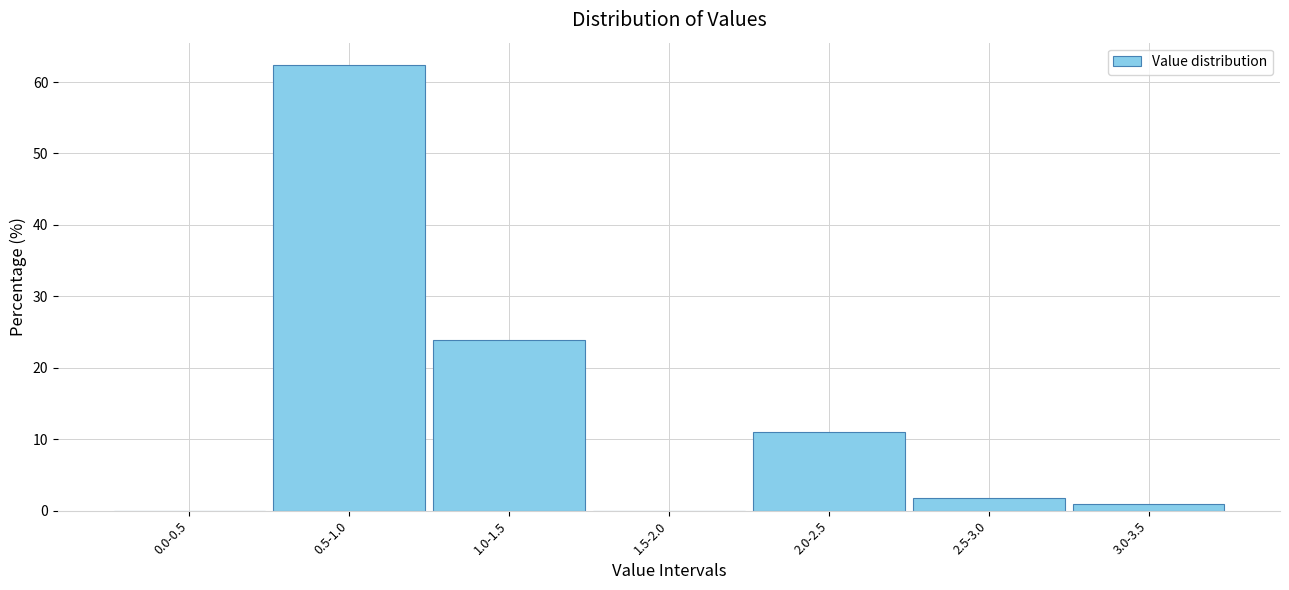

Reading left to right, extract all data points from this chart.

0.0-0.5=0.0	0.5-1.0=62.4	1.0-1.5=23.9	1.5-2.0=0.0	2.0-2.5=11.0	2.5-3.0=1.8	3.0-3.5=0.9